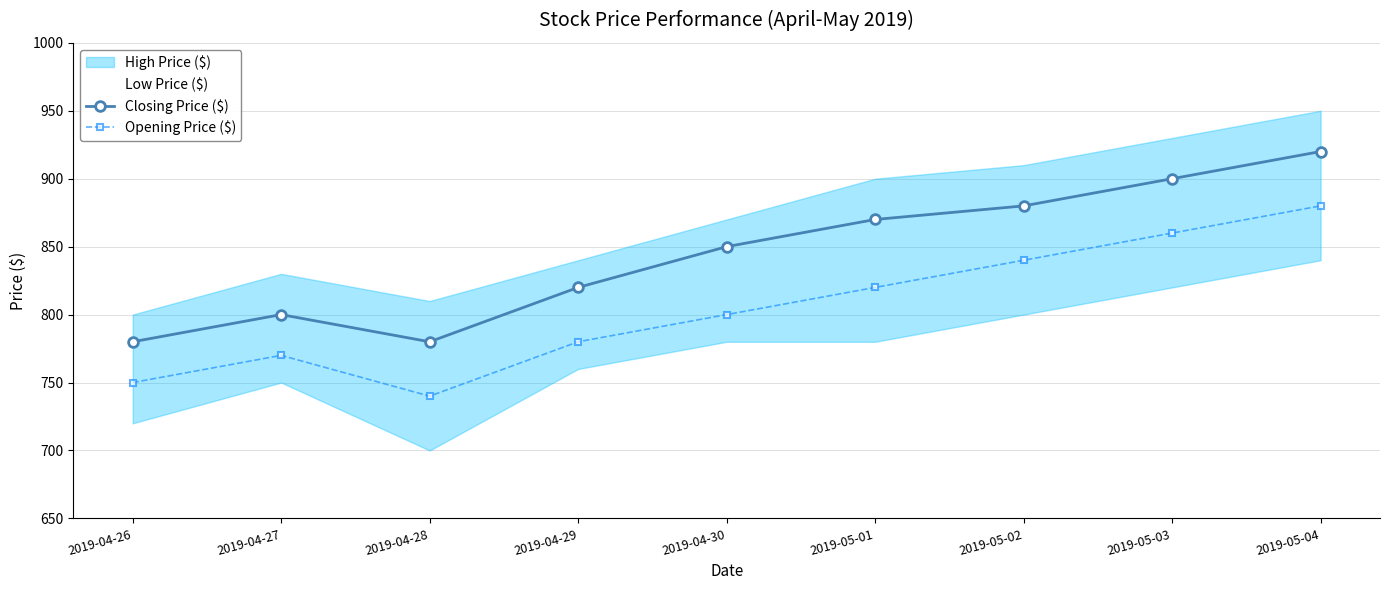

At how many categories does at least one series exceed 771?

9